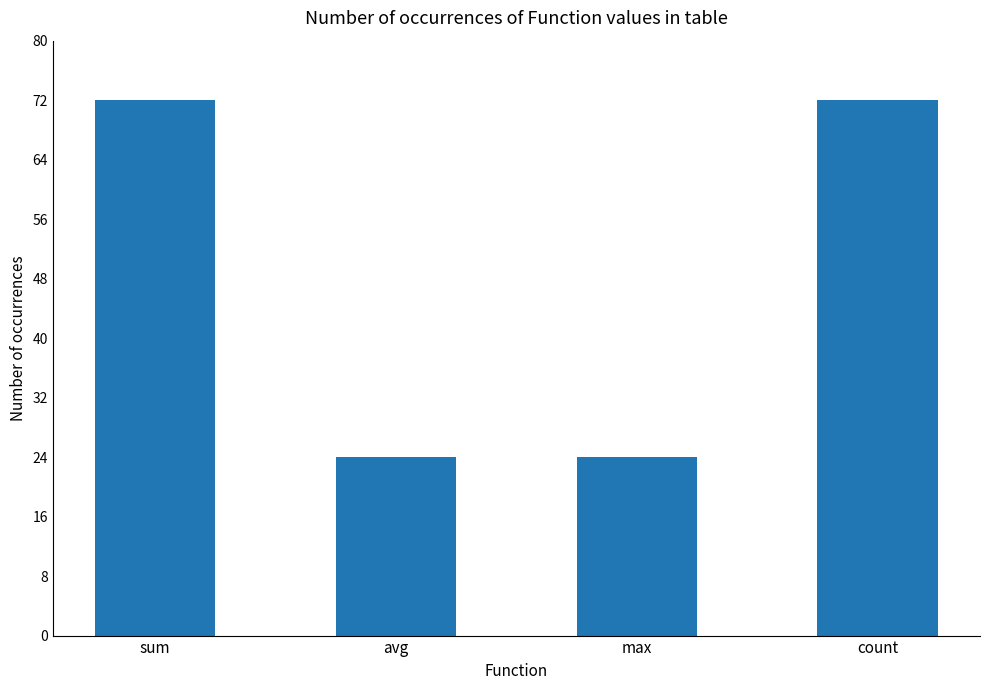

What is the average value?

48